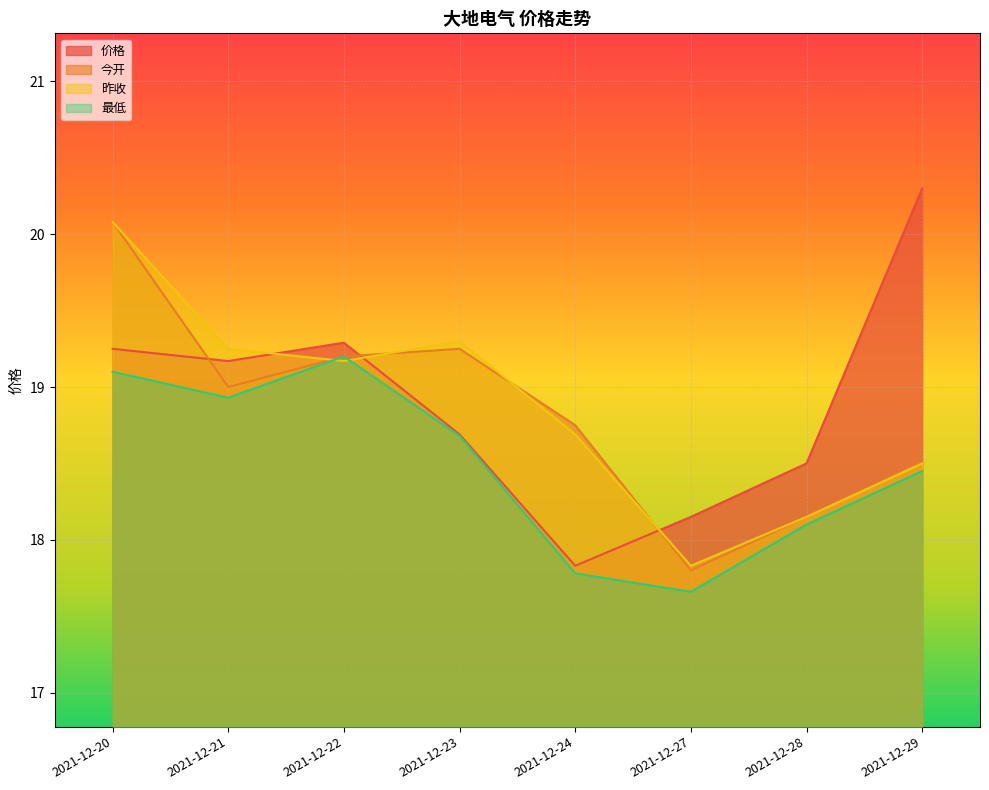

What is the difference between the highest and lowest values at 2021-12-22?

0.1